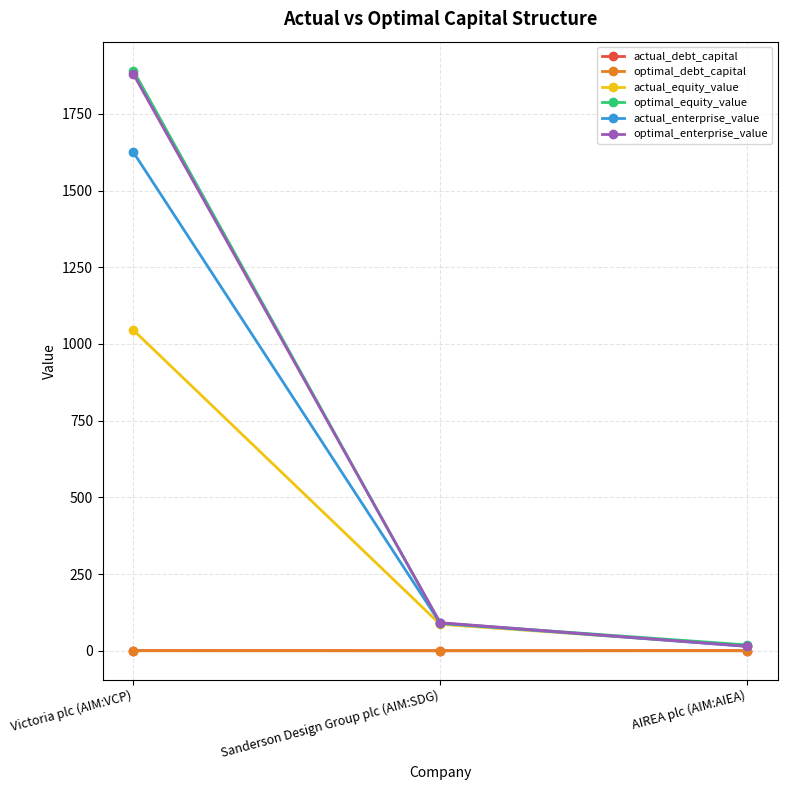

What is the minimum value for actual_enterprise_value?

14.4